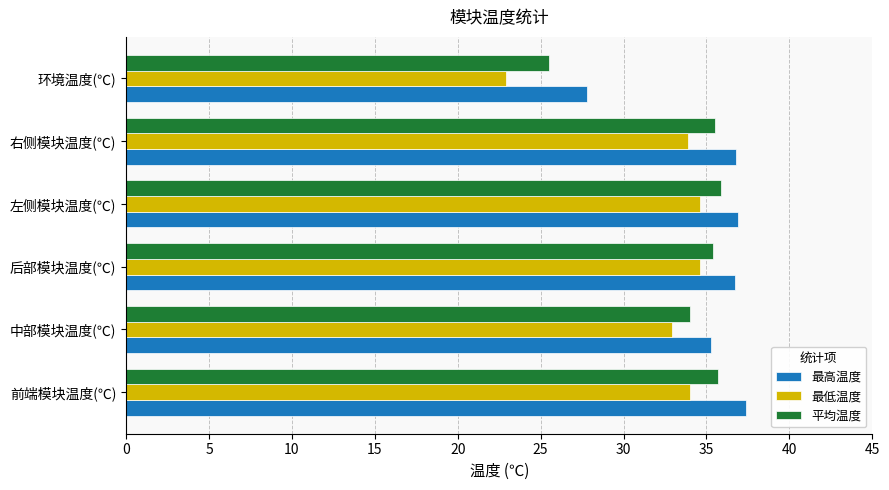

What is the difference between the 平均温度 values at 环境温度(℃) and 右侧模块温度(℃)?

10.0